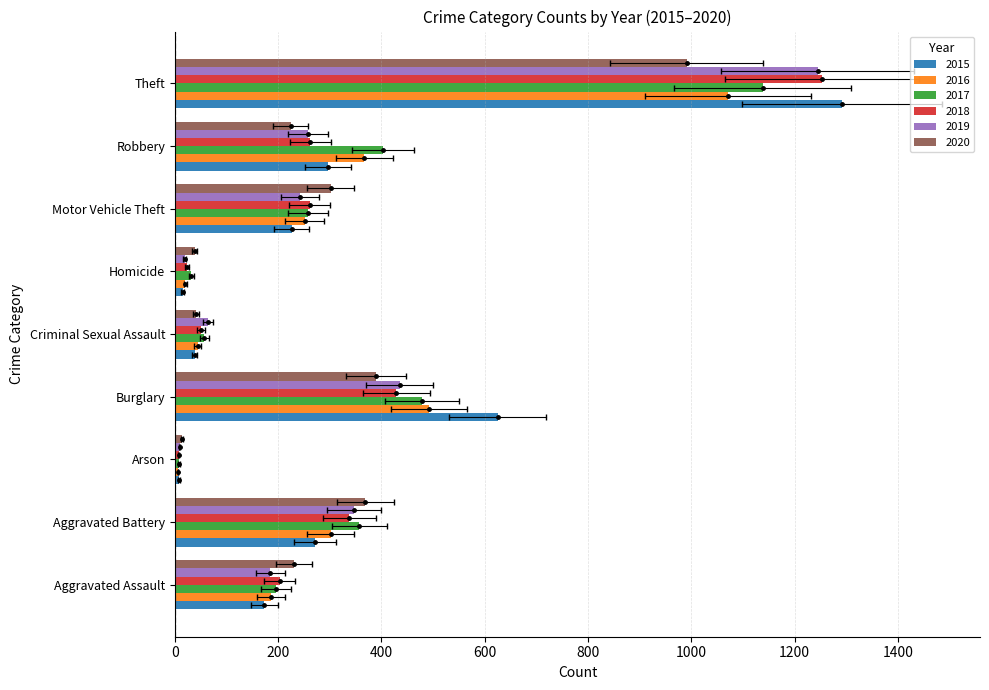

At how many categories does at least one series exceed 1127?

1